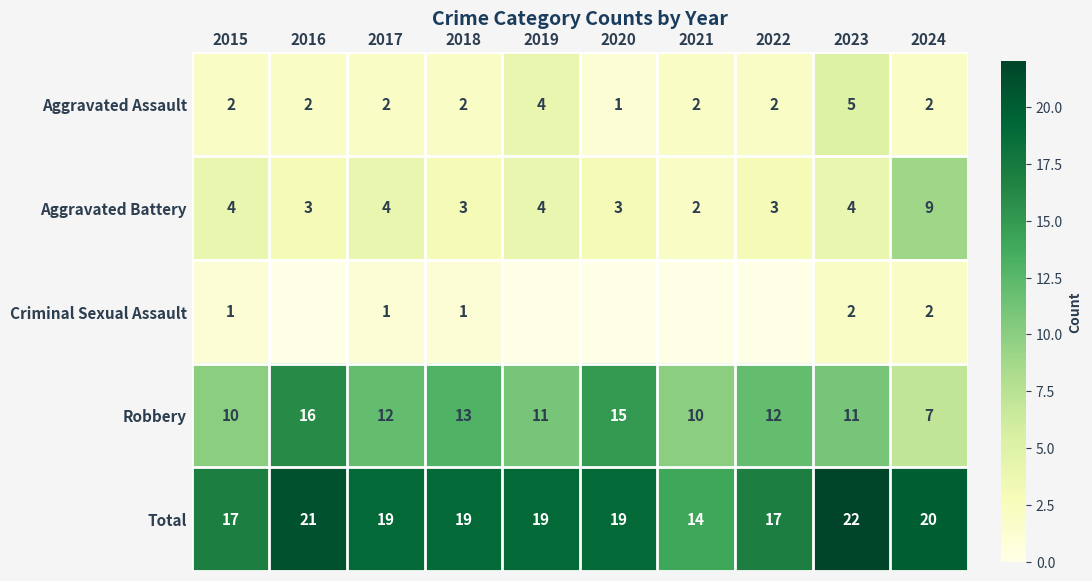

The Aggravated Battery series shows 13 at 2024. True or false?

False